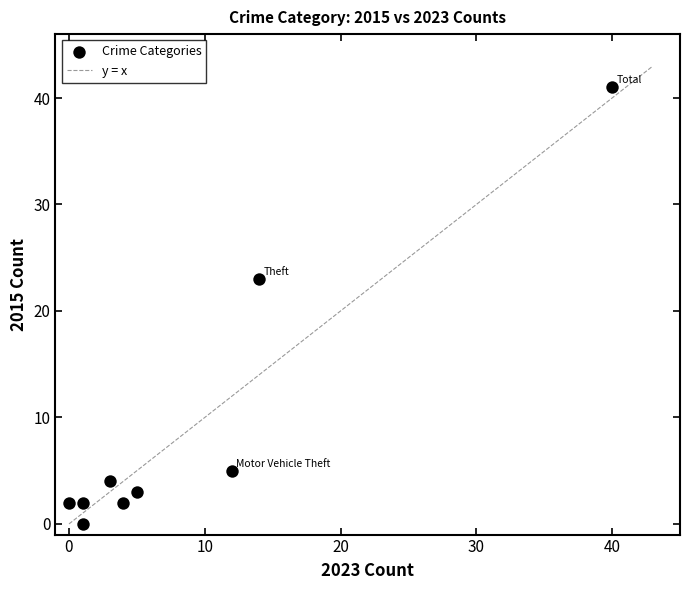

What is the average X value?

9